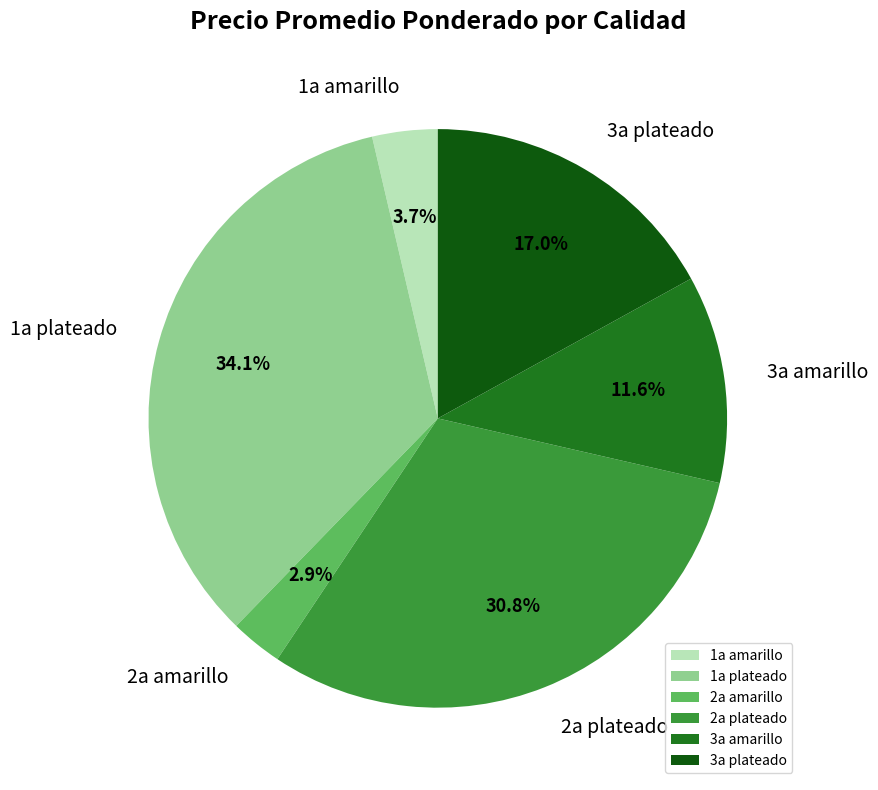

Which slice is the largest?

1a plateado